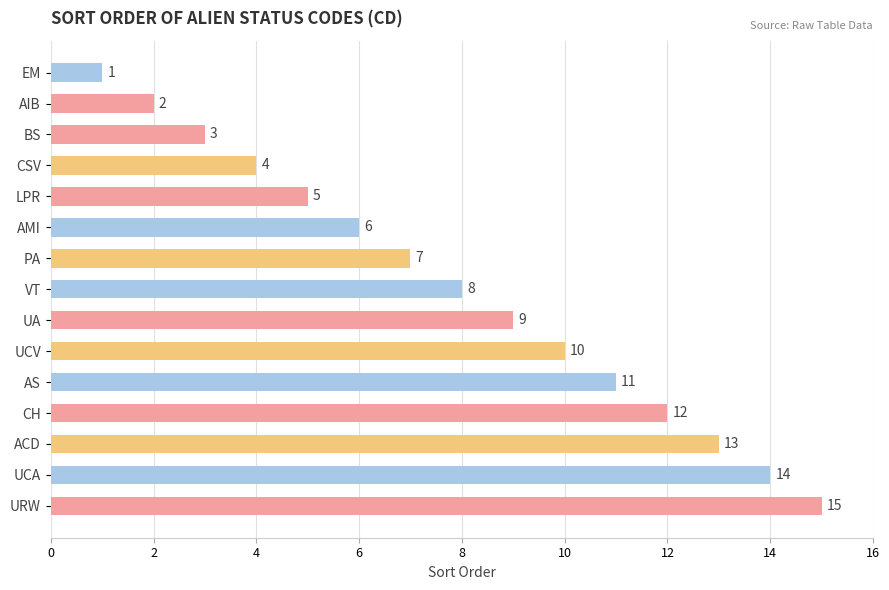

Where is the data nearest to the value 8?

VT